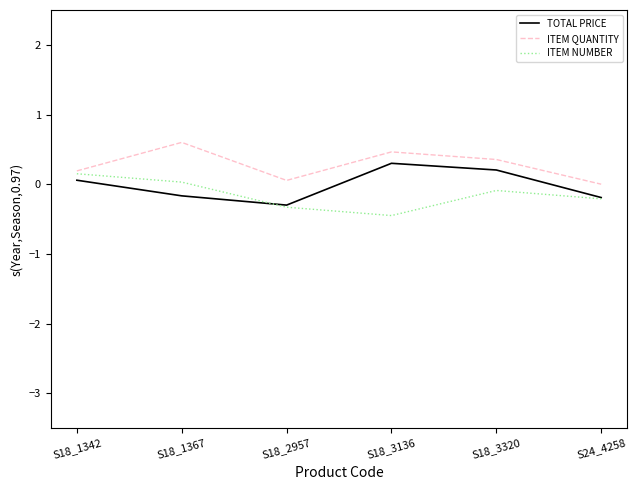

How many values in TOTAL PRICE are below zero?

3